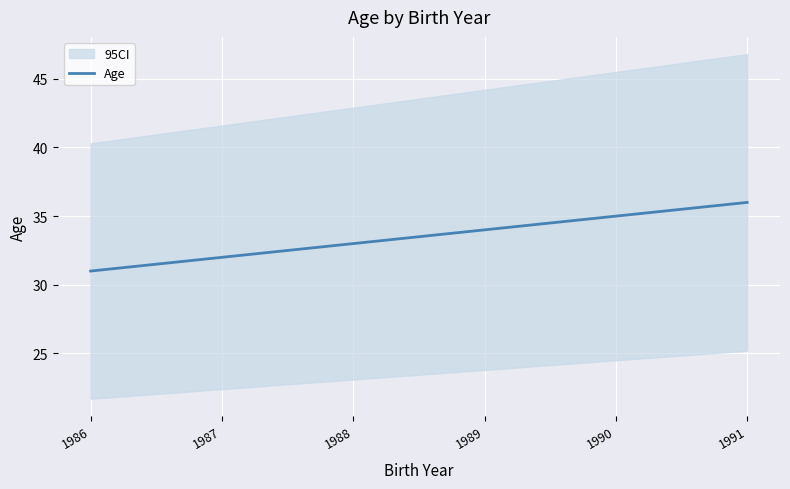

Reading left to right, what are all the values shown in this chart?

31	32	33	34	35	36